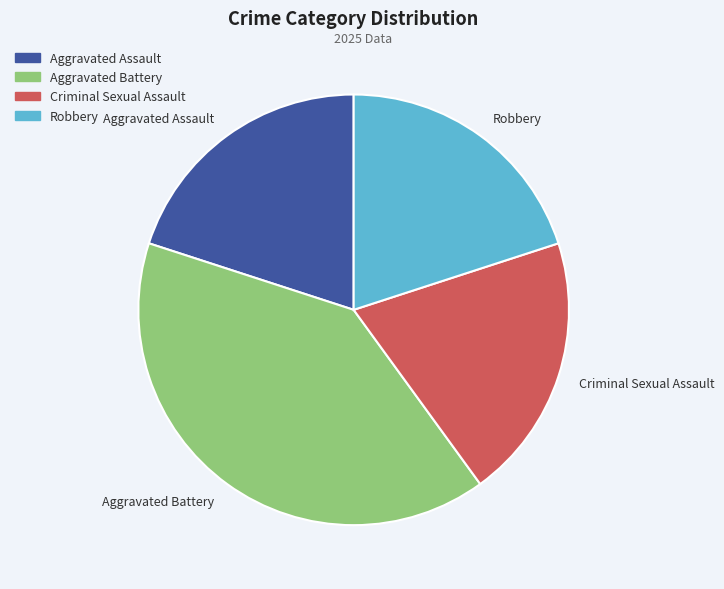

Is the sum of Criminal Sexual Assault and Robbery greater than half?

No